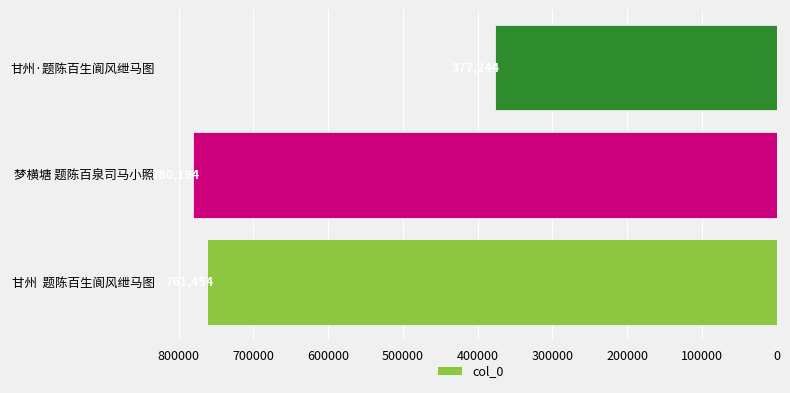

What is the average value?

639631